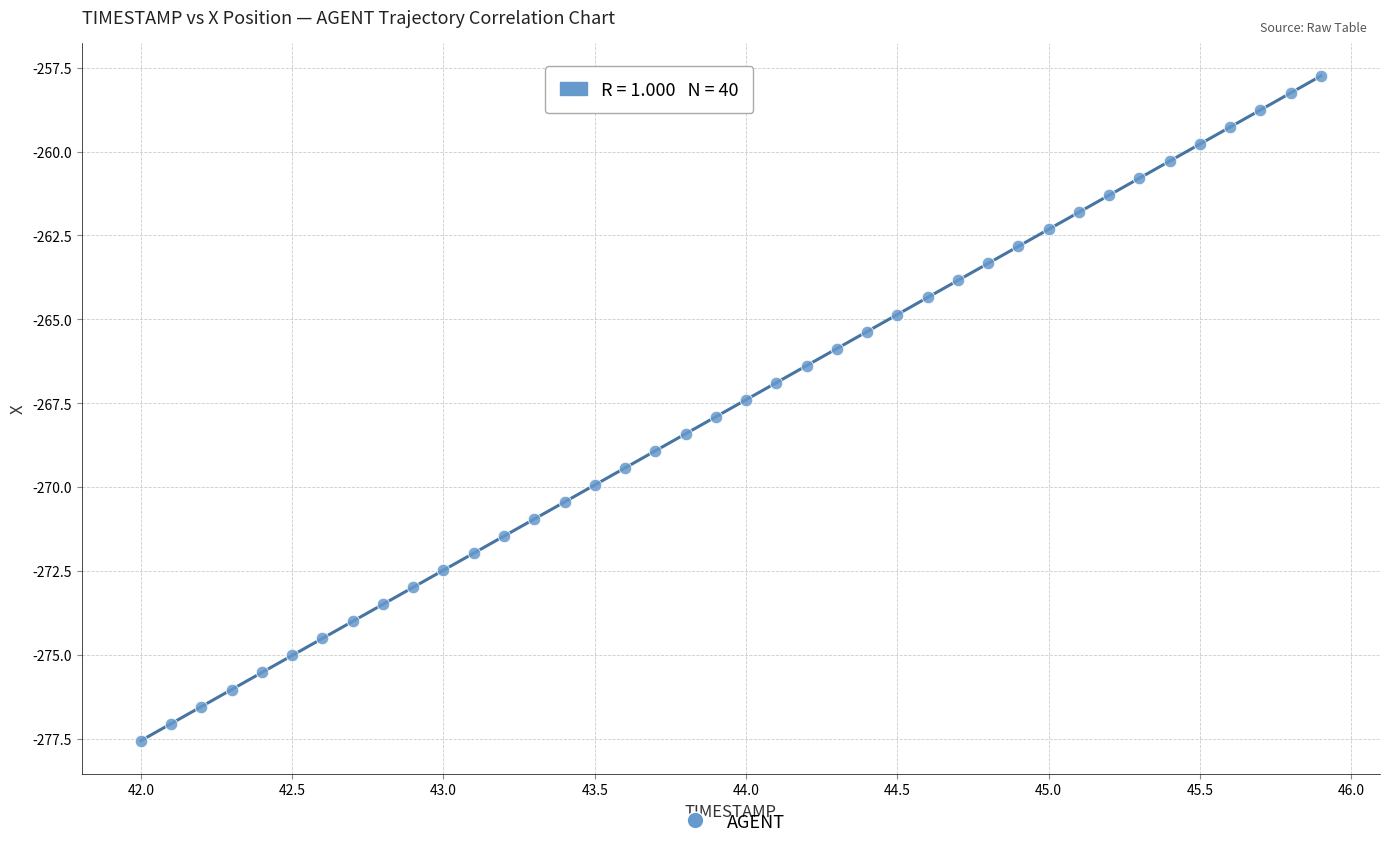

What is the range of X values (max minus min)?

3.9